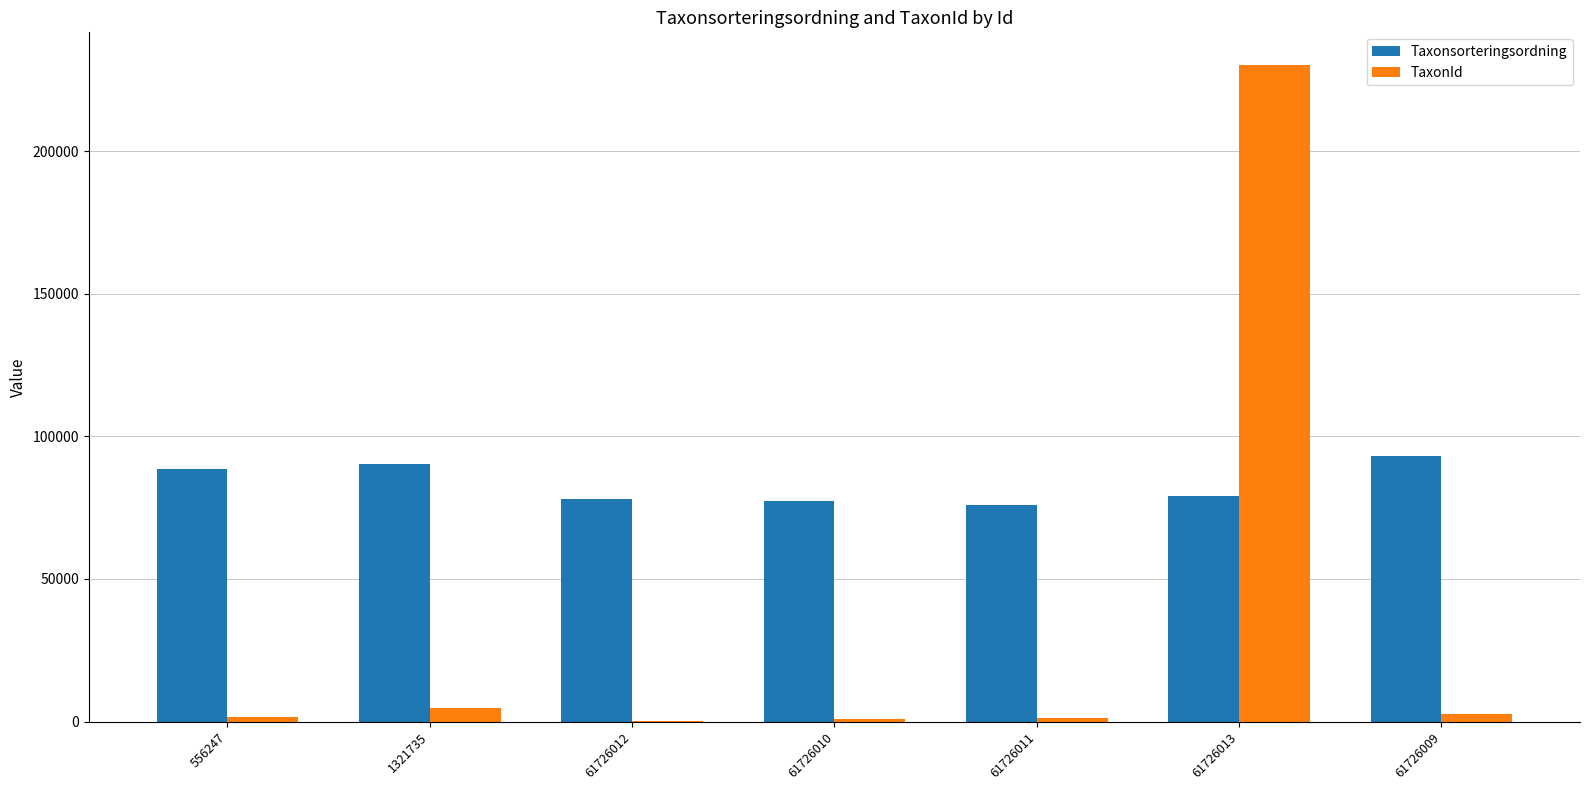

At which category is the sum across all series the highest?

61726013